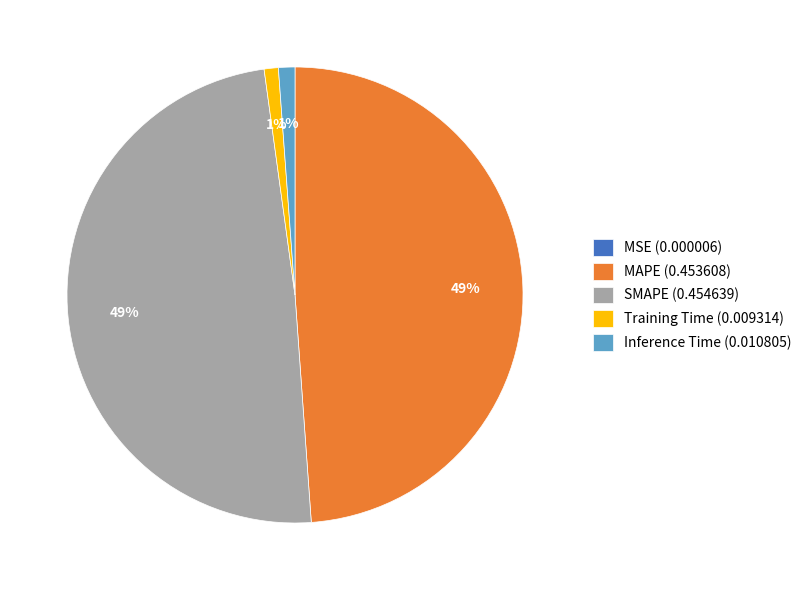

Does SMAPE (0.454639) account for over 50% of the chart?

No